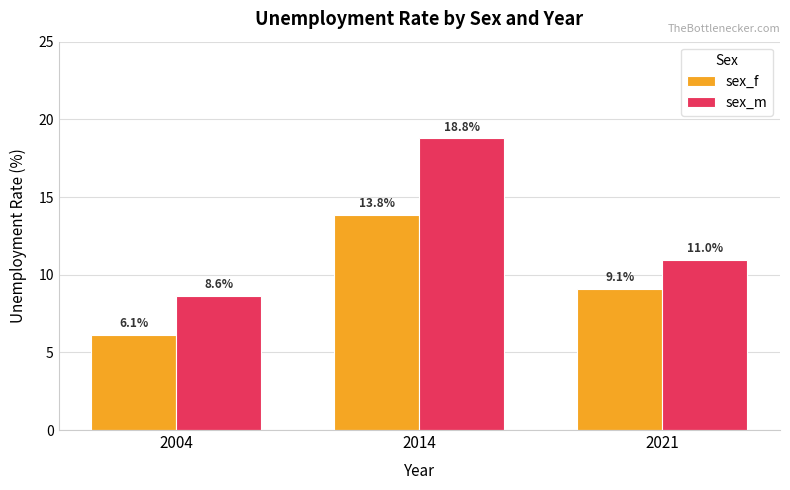

What is the sum of the sex_f values at 2021 and 2014?

22.9